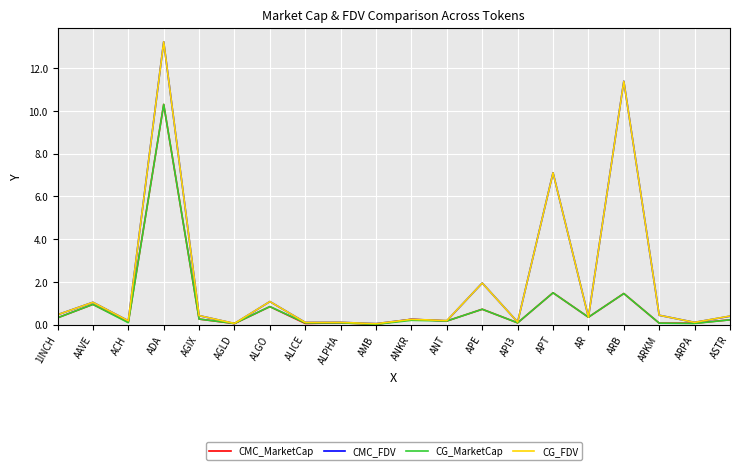

At which label does CMC_FDV reach its peak?

ADA